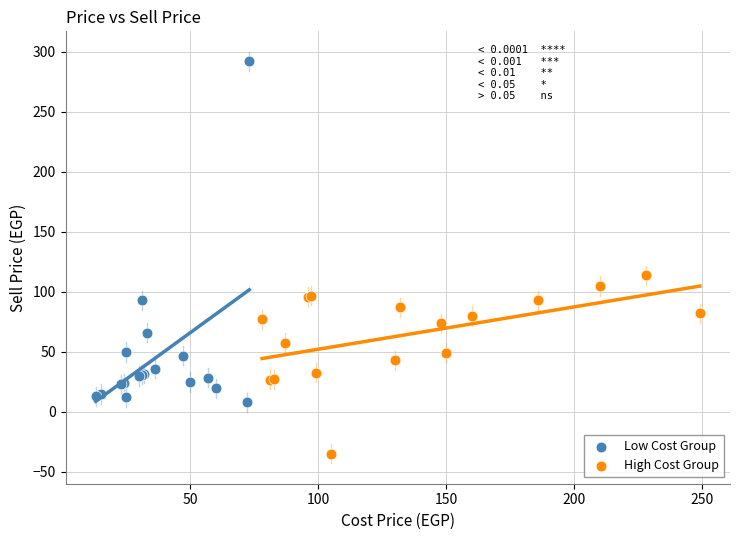

Which series contains the highest Y value?

Low Cost Group